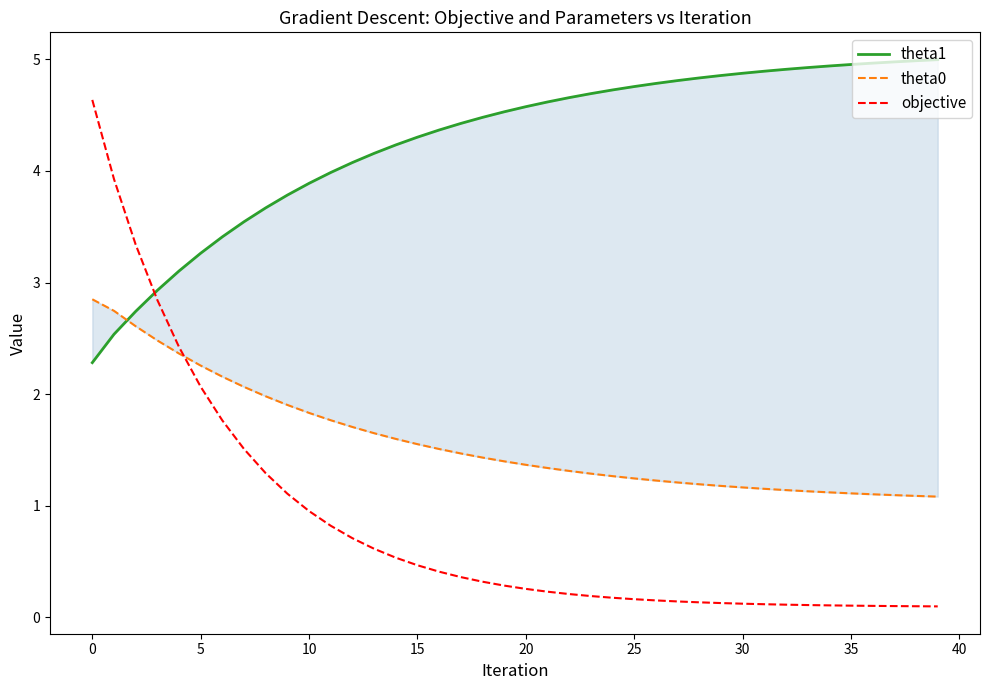

Does the chart display data point markers on the line(s)?

No